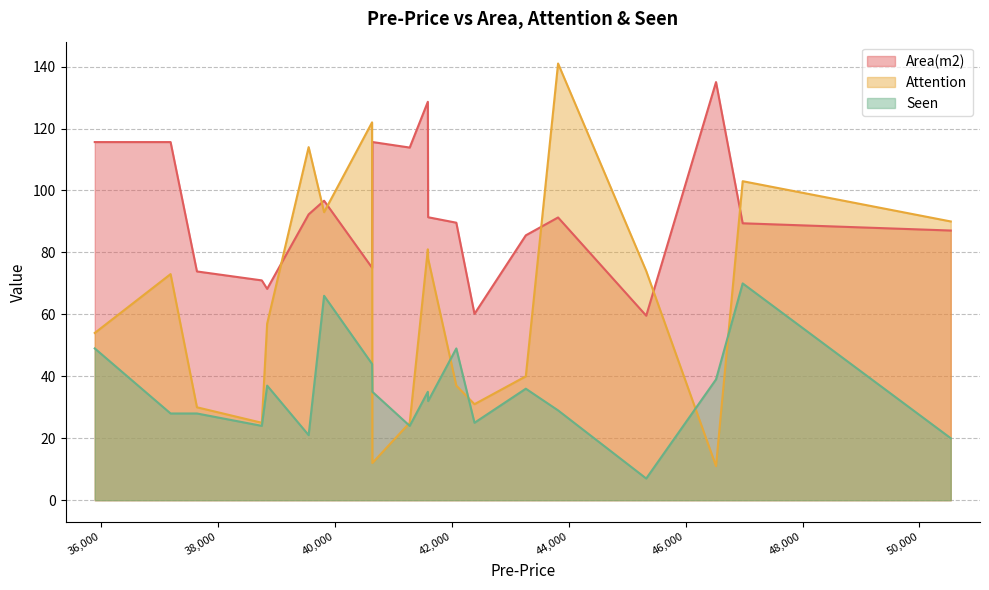

What is the difference between the highest and lowest values at 46975?

33.0